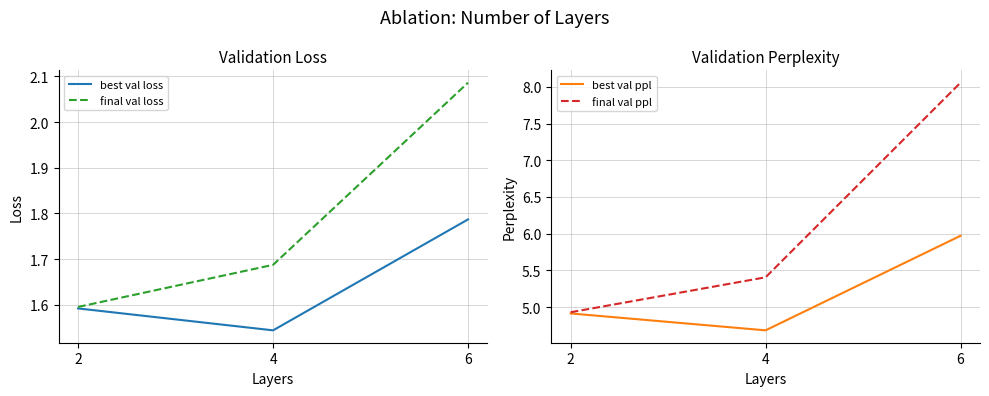

Is the value of final val loss at 2 greater than the value of best val ppl at 4?

No